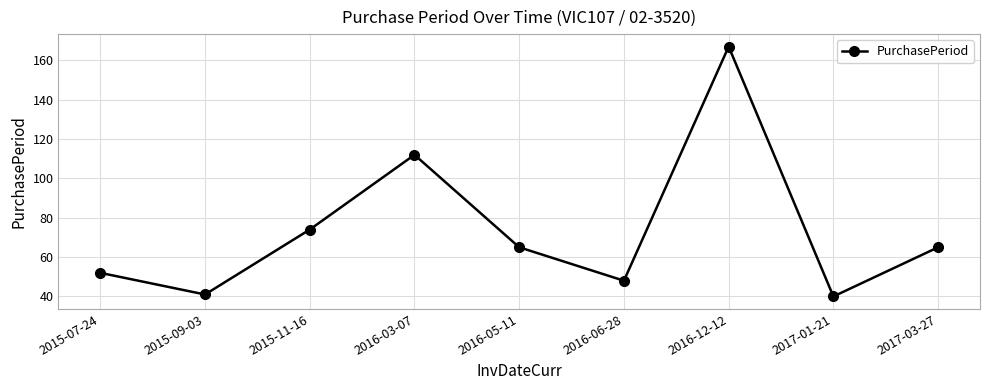

The chart shows a value of 65 at 2017-03-27. True or false?

True